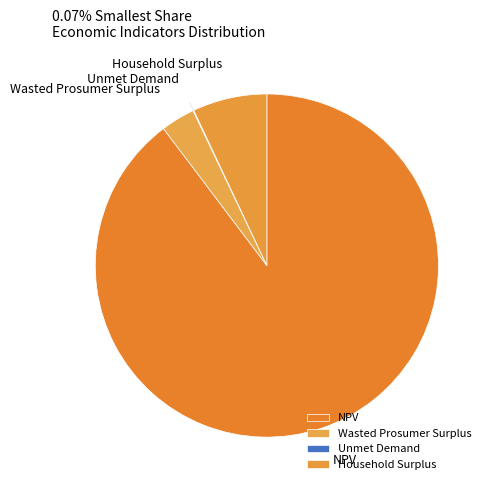

The Household Surplus slice represents 7% of the pie. True or false?

True